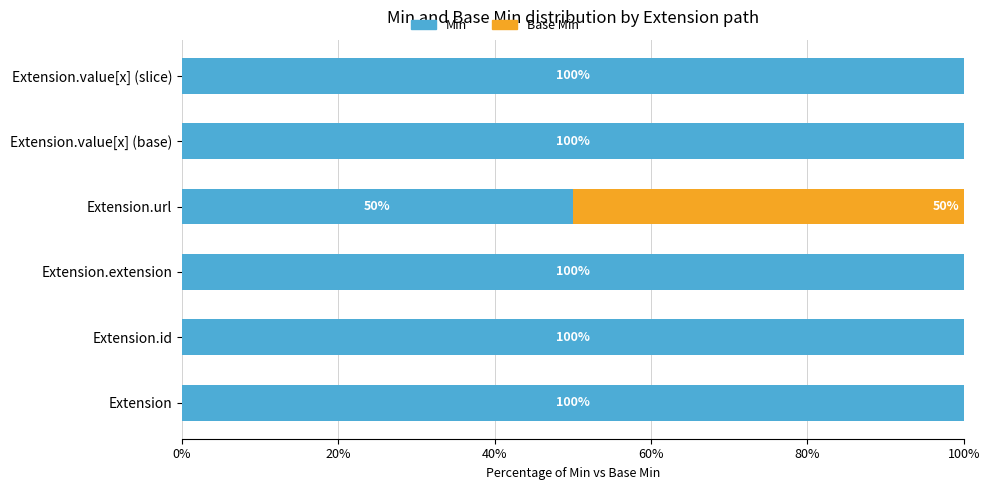

What is the sum of all Min values?

550